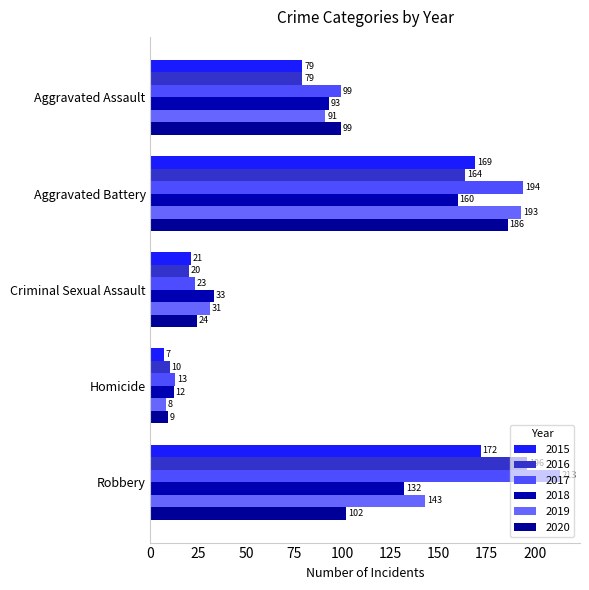

What is the maximum value shown in the chart?

213